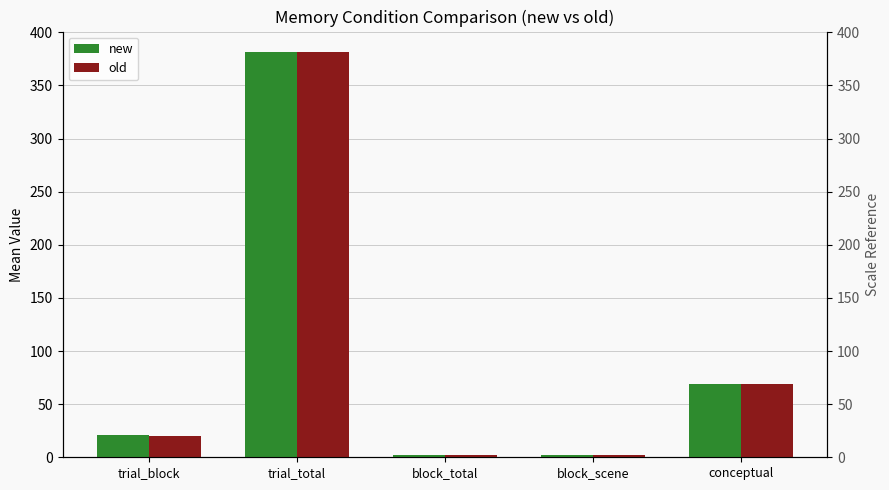

What is the difference between the highest and lowest values at conceptual?

0.4